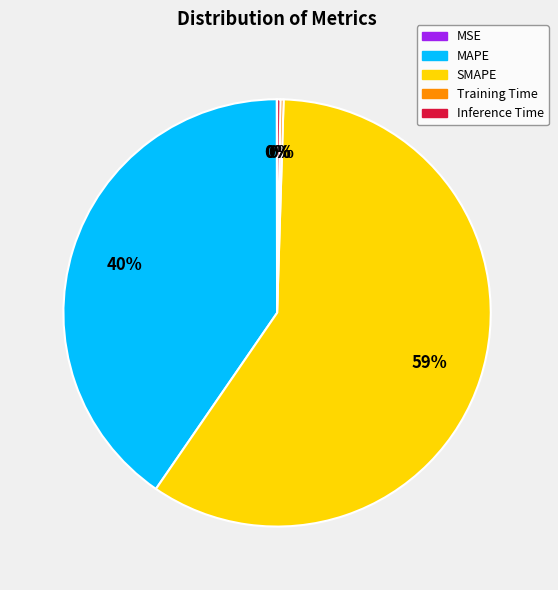

Does SMAPE represent more than half of the total?

Yes